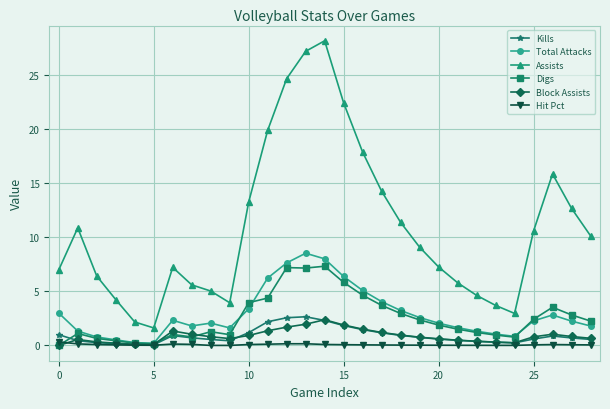

What are all the series names shown in the legend?

Kills, Total Attacks, Assists, Digs, Block Assists, Hit Pct